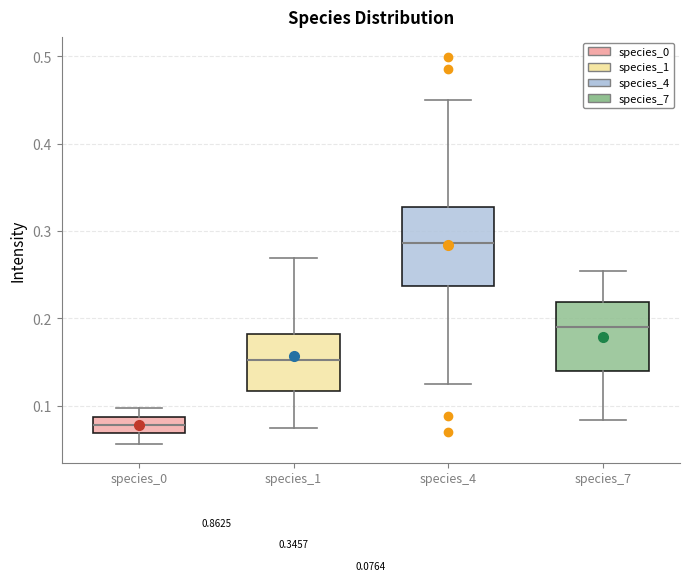

Comparing the boxes themselves (not the whiskers), which one is the tallest?

species_4